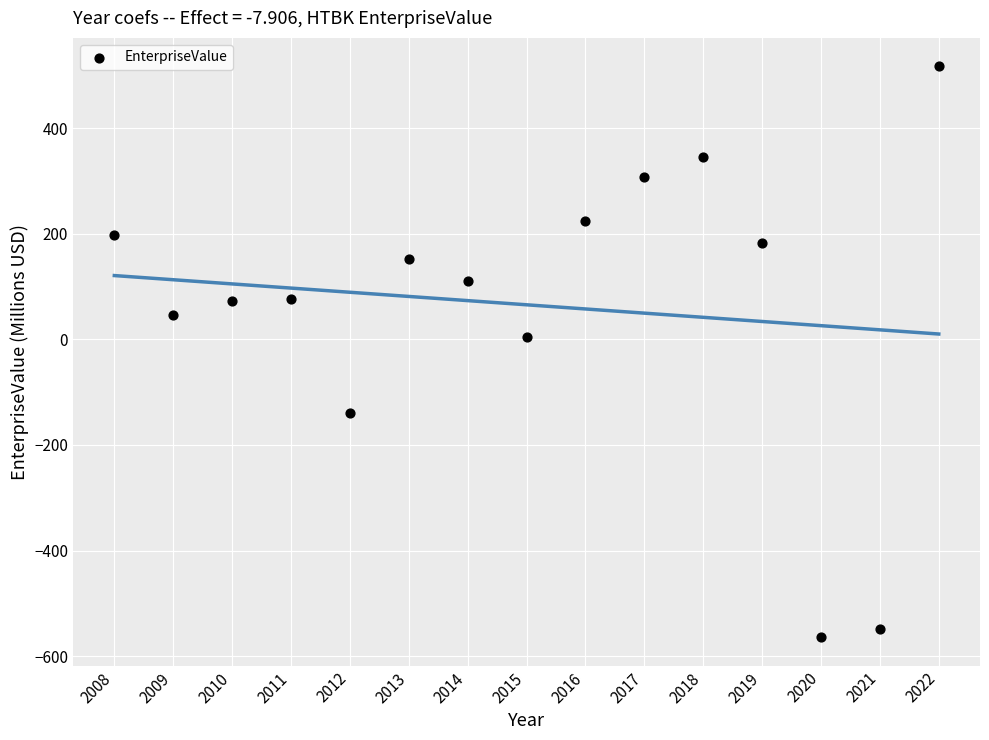

What is the range of X values (max minus min)?

14.0